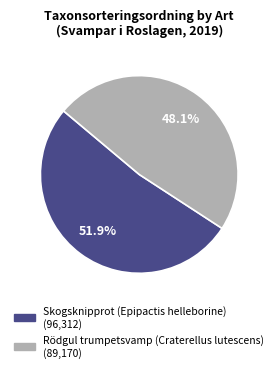

What percentage is the Skogsknipprot (Epipactis helleborine) slice, to the nearest percent?

52%